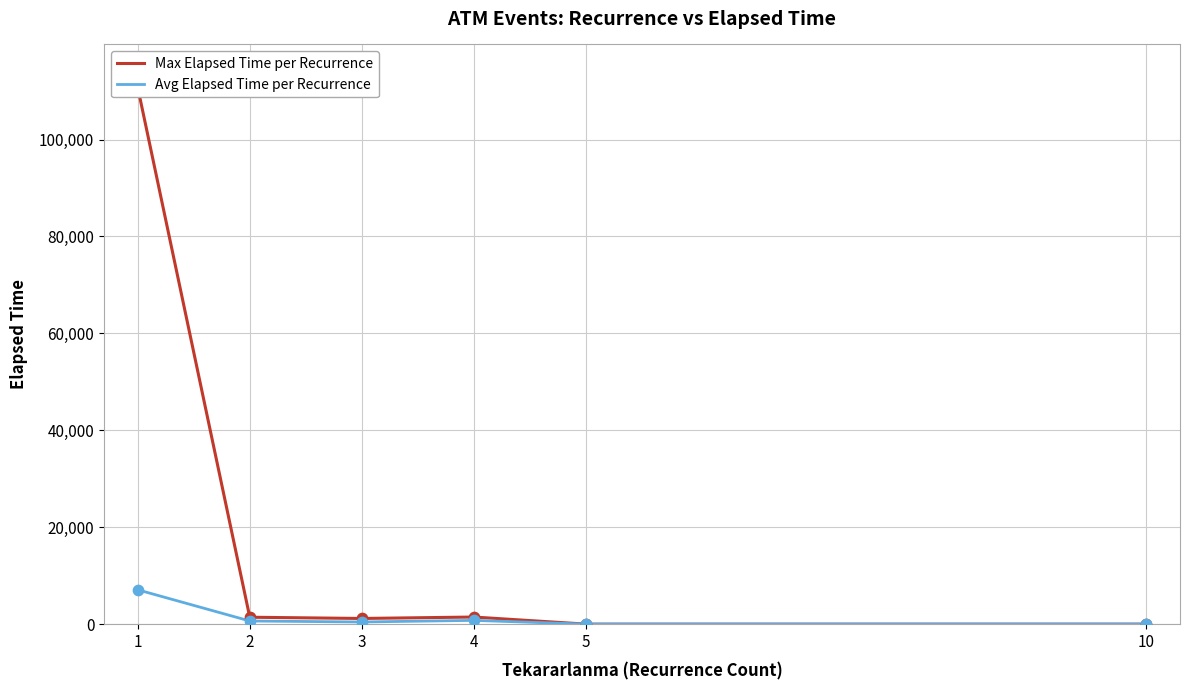

Is the value of Max Elapsed Time per Recurrence at 3 greater than the value of Avg Elapsed Time per Recurrence at 3?

Yes